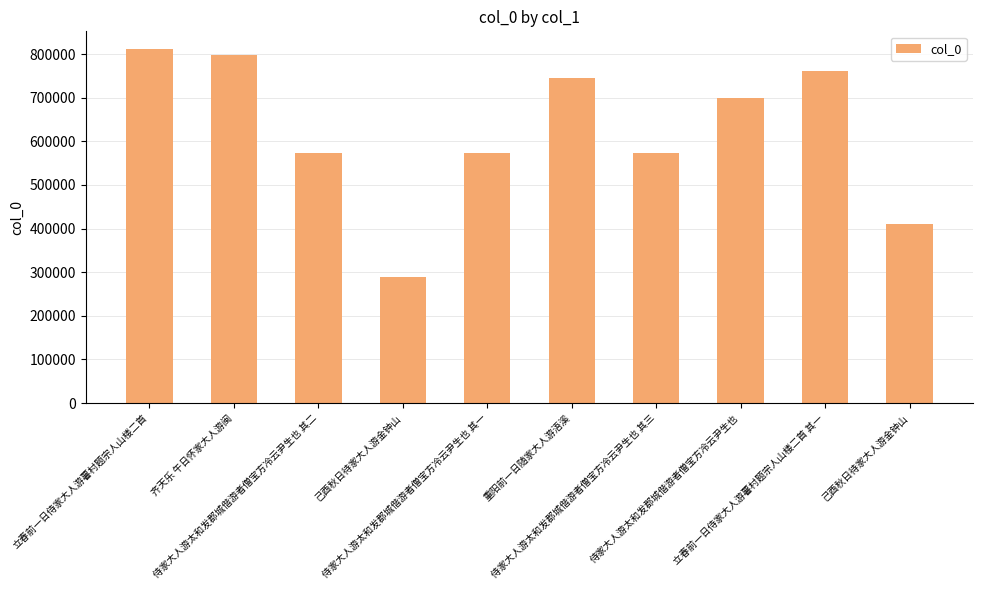

How many values are below 699483?

5